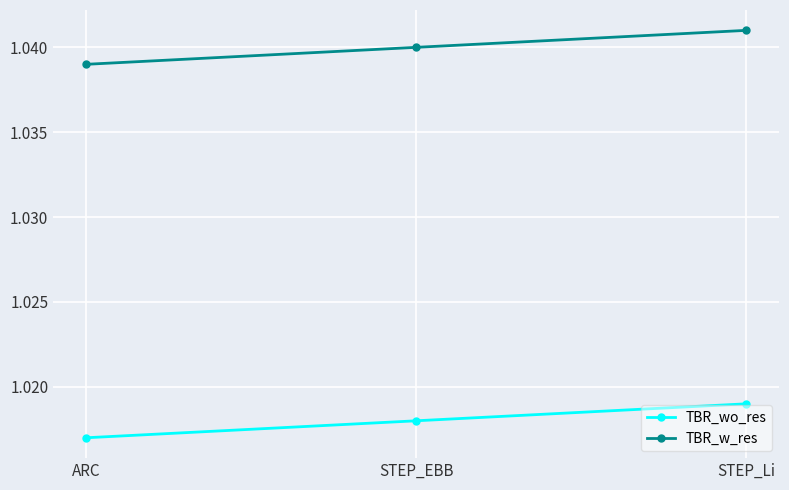

What are all the series names shown in the legend?

TBR_wo_res, TBR_w_res